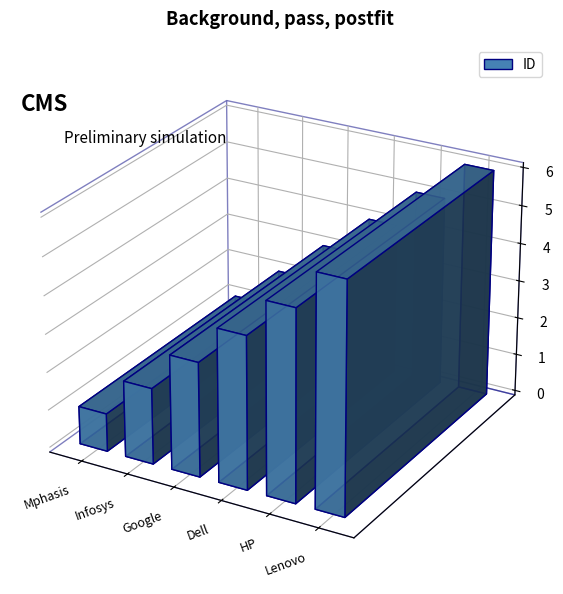

Count the values in the range 2 to 5.

4